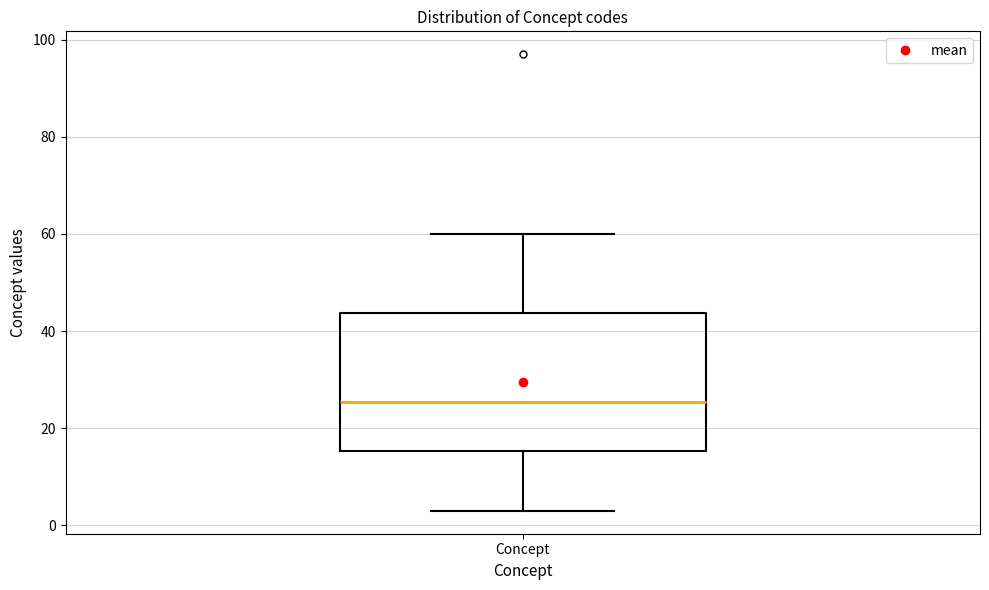

Transcribe this box plot: give where the median line is, the range the box spans, and where the two whiskers end, as read against the y-axis. The values are not printed on the chart, so give them approximately, as read against the axis.

median 26, box 16 to 44, whiskers 4 to 60